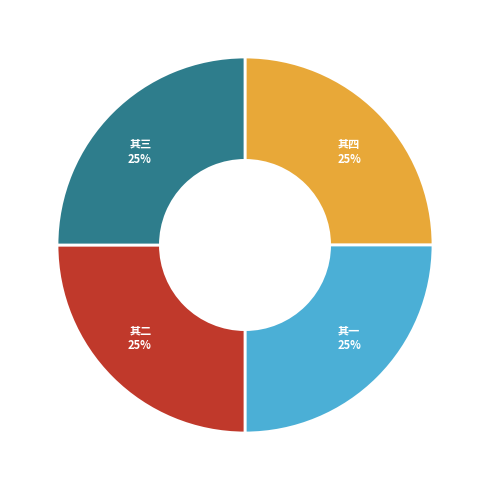

Does any single category account for the majority?

No